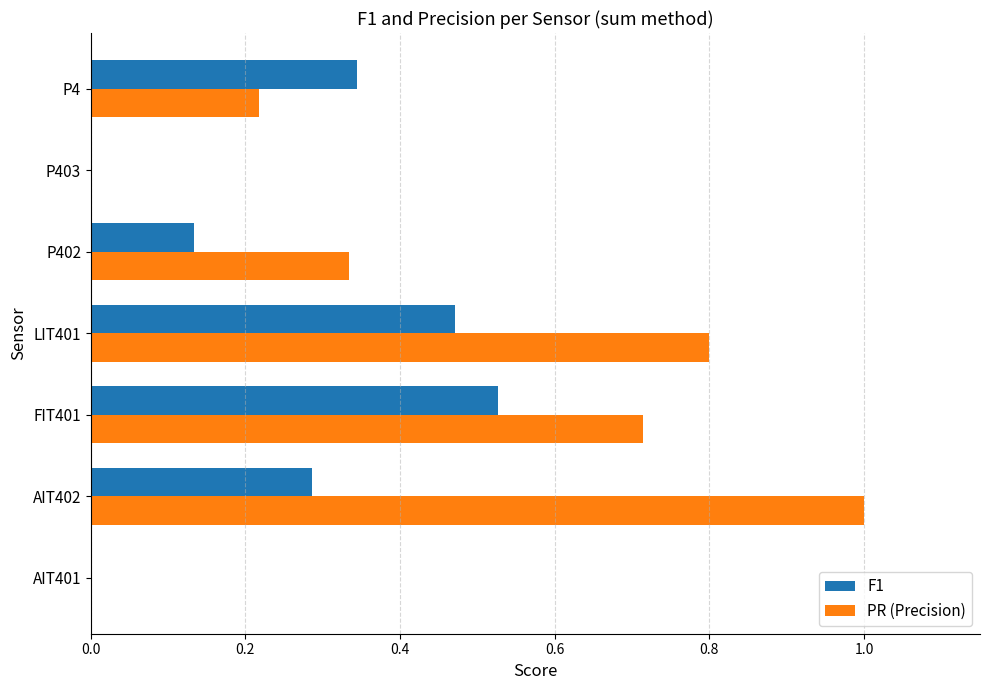

What is the sum of all PR (Precision) values?

3.1